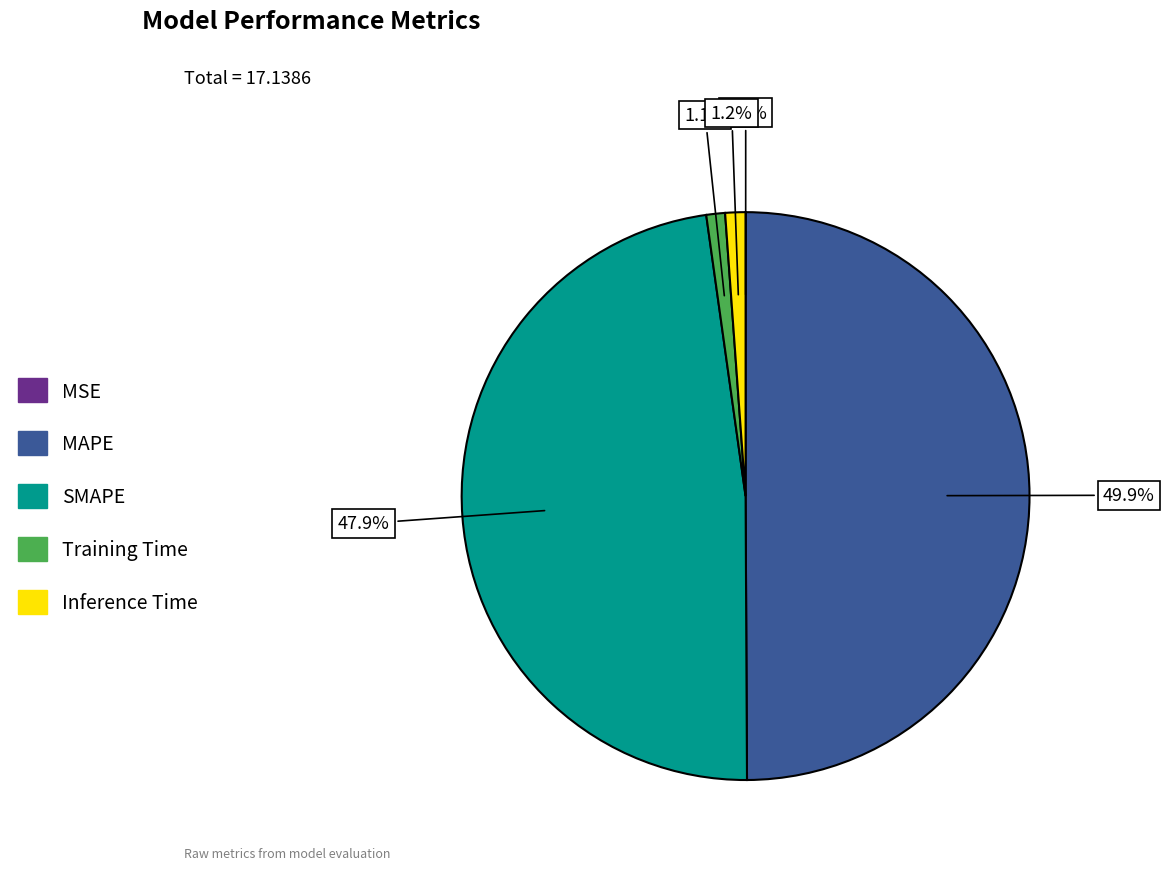

Does SMAPE account for over 50% of the chart?

No